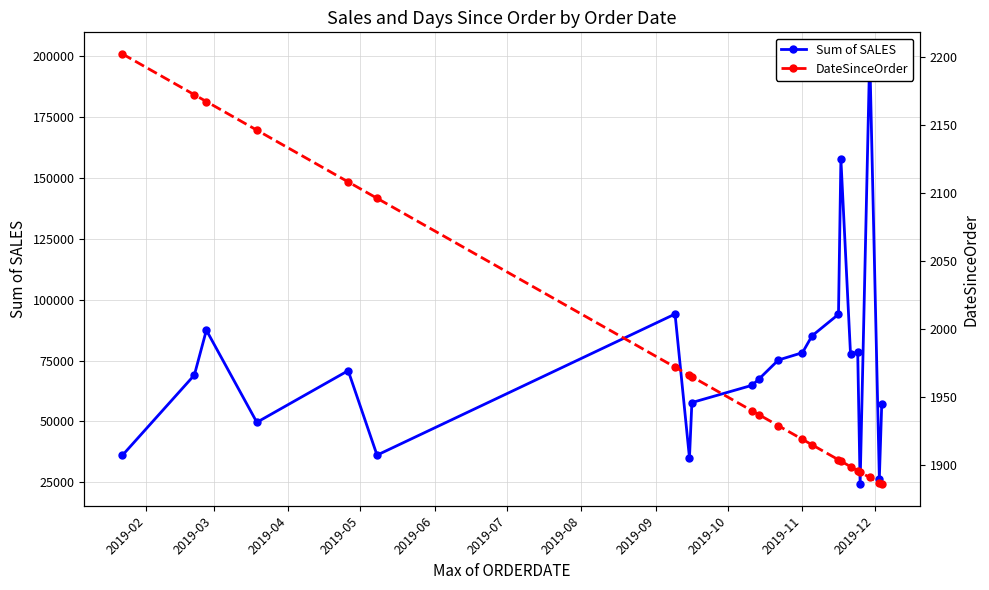

Between 2019-04 and 2019-09, which series saw the biggest shift?

Sum of SALES